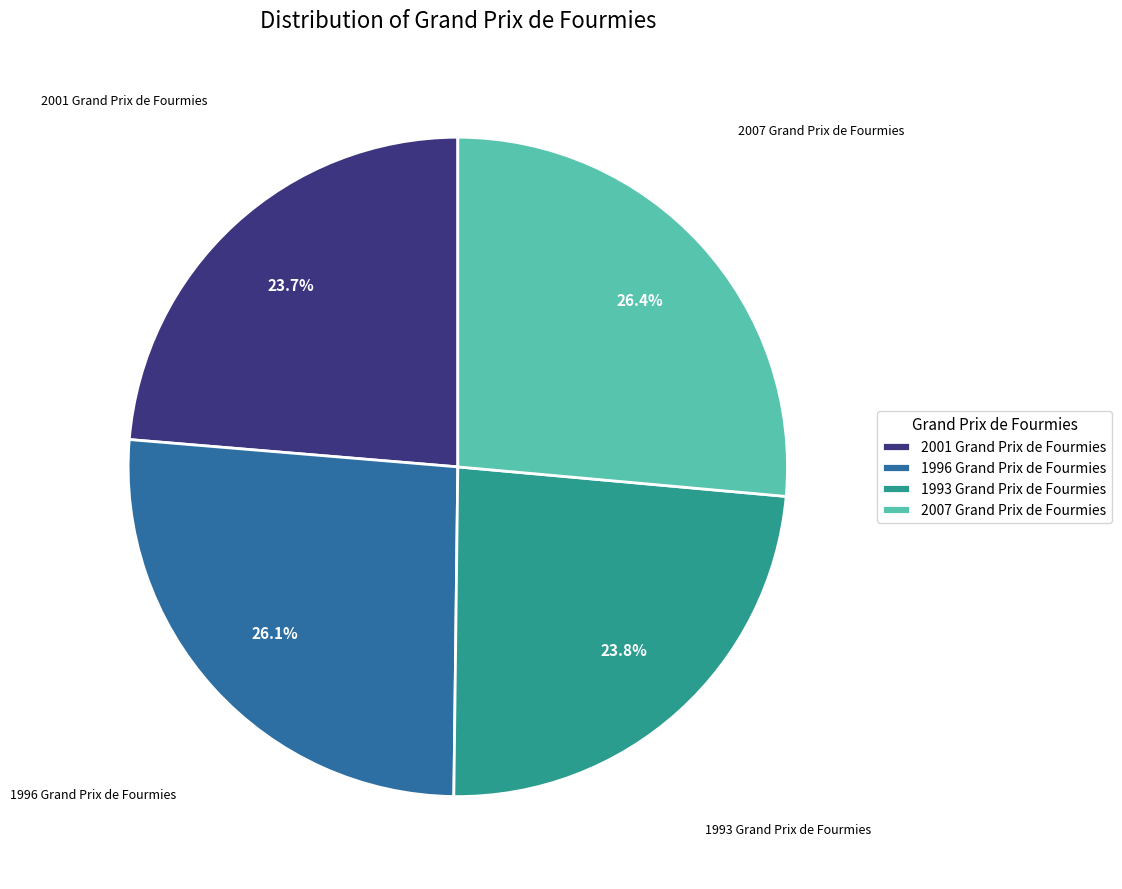

Between 2007 Grand Prix de Fourmies and 1993 Grand Prix de Fourmies, which is larger?

2007 Grand Prix de Fourmies